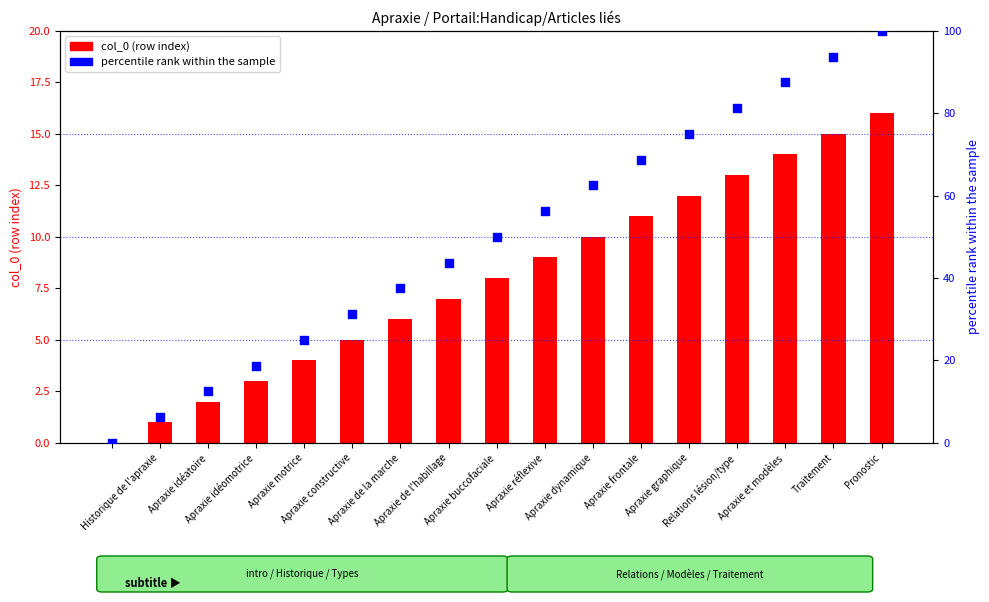

Which series reaches the maximum Y coordinate?

percentile rank within the sample